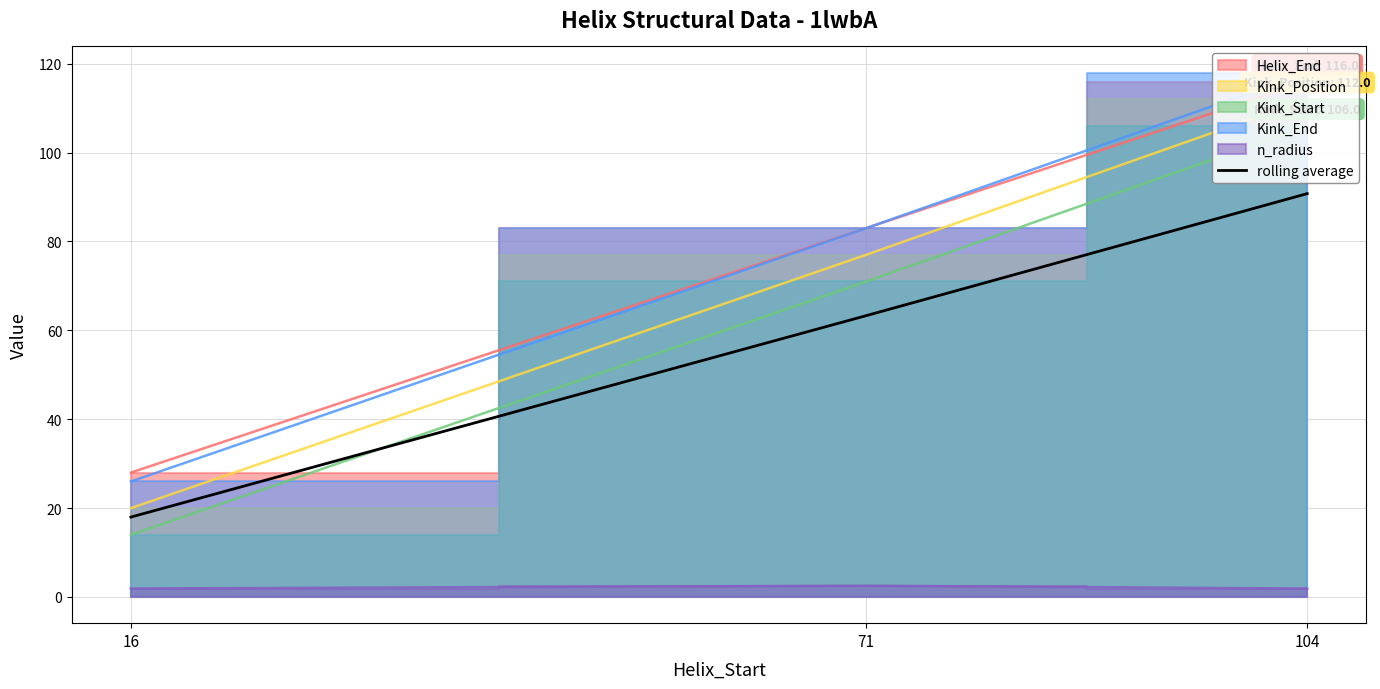

Does the chart display data point markers on the line(s)?

No